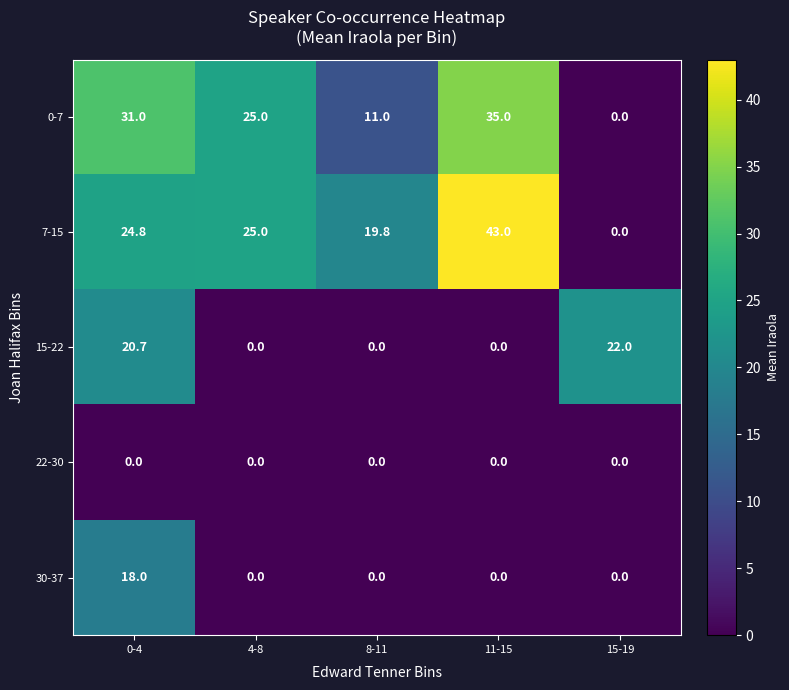

How many categories are shown in the chart?

5